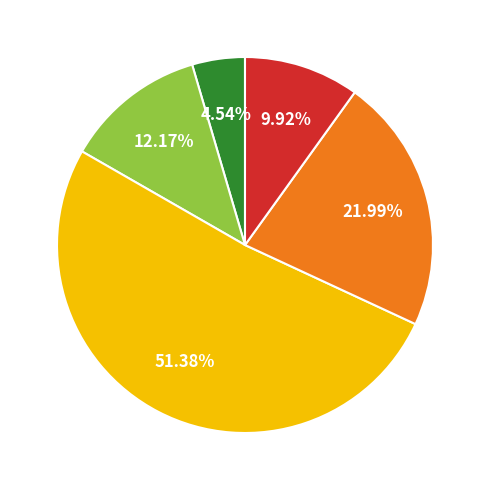

Does any single category account for the majority?

Yes